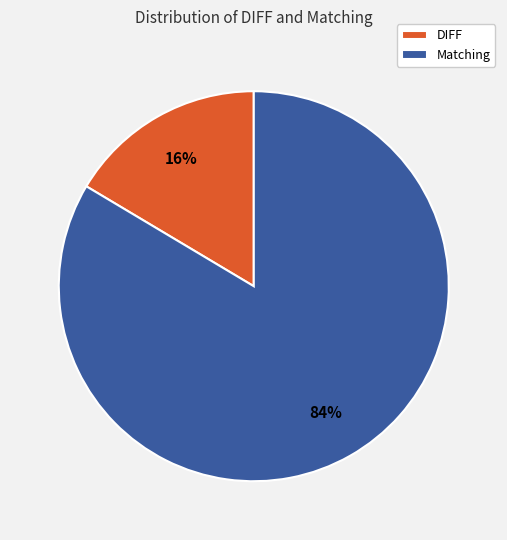

To the nearest percent, what is the combined percentage of Matching and DIFF?

100%